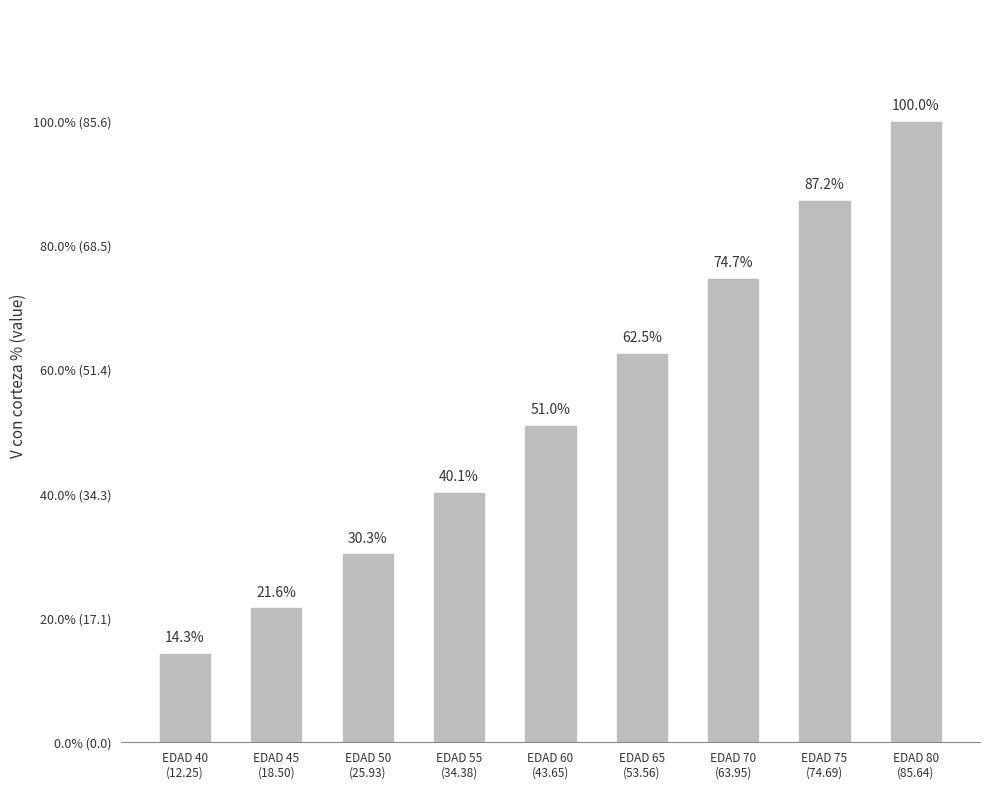

Rank the categories by value from highest to lowest.

EDAD 80
(85.64), EDAD 75
(74.69), EDAD 70
(63.95), EDAD 65
(53.56), EDAD 60
(43.65), EDAD 55
(34.38), EDAD 50
(25.93), EDAD 45
(18.50), EDAD 40
(12.25)